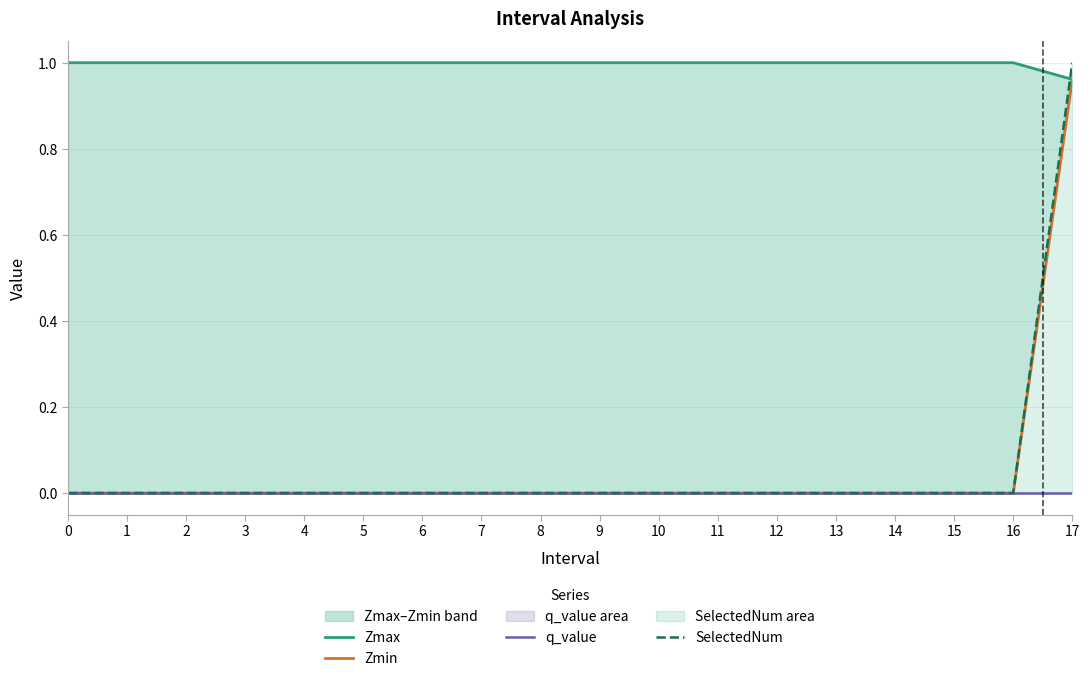

Between 11 and 10, which is larger?

11